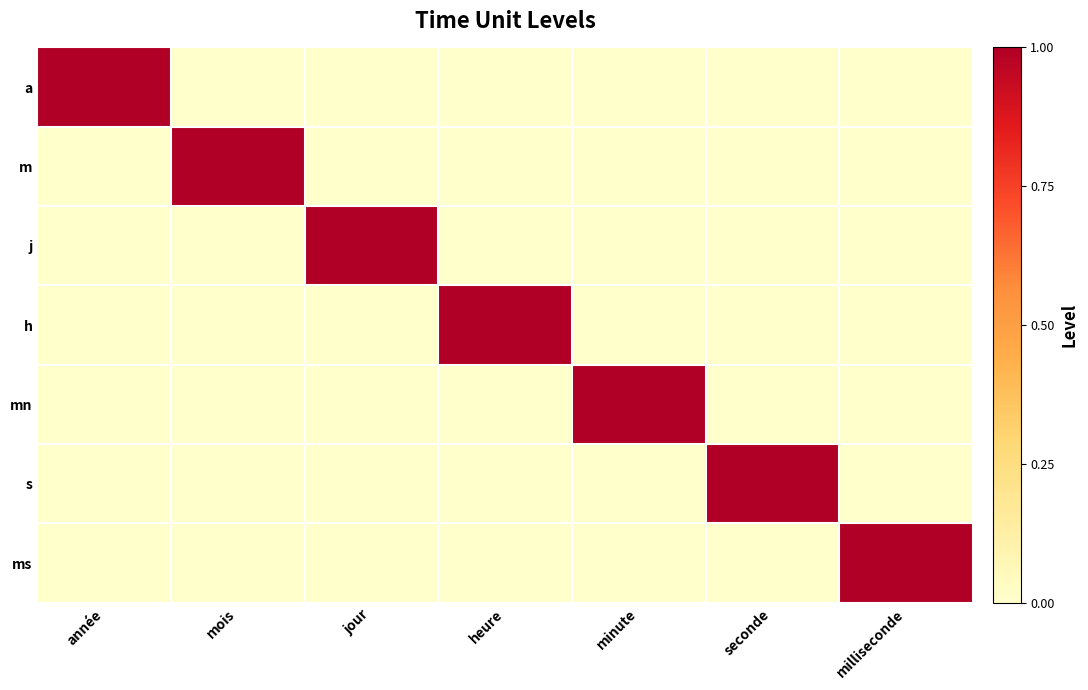

Which has a higher value, minute or jour?

minute